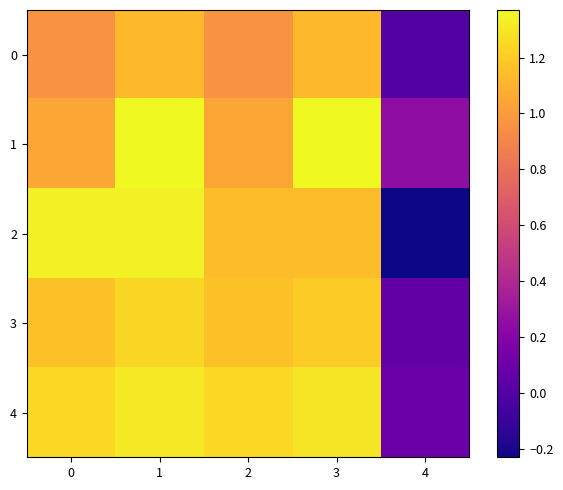

Reading right to left, transcribe all the data shown in this chart.

0: 4=0.0	3=1.1	2=1.0	1=1.1	0=1.0
1: 4=0.2	3=1.4	2=1.1	1=1.4	0=1.1
2: 4=-0.2	3=1.1	2=1.1	1=1.3	0=1.3
3: 4=0.1	3=1.2	2=1.2	1=1.2	0=1.2
4: 4=0.1	3=1.3	2=1.2	1=1.3	0=1.2